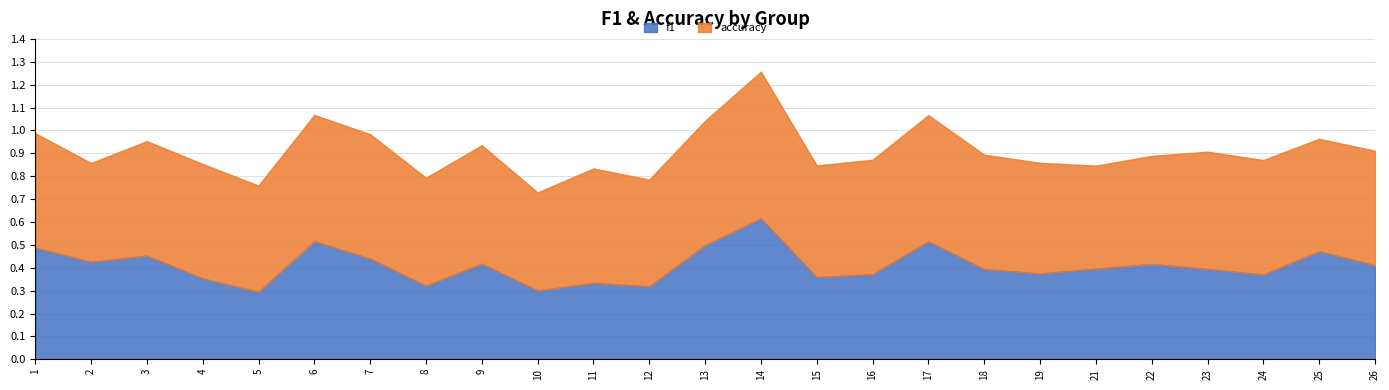

Reading right to left, extract all data points from this chart.

26=0.4	25=0.5	24=0.4	23=0.4	22=0.4	21=0.4	19=0.4	18=0.4	17=0.5	16=0.4	15=0.4	14=0.6	13=0.5	12=0.3	11=0.3	10=0.3	9=0.4	8=0.3	7=0.4	6=0.5	5=0.3	4=0.4	3=0.5	2=0.4	1=0.5